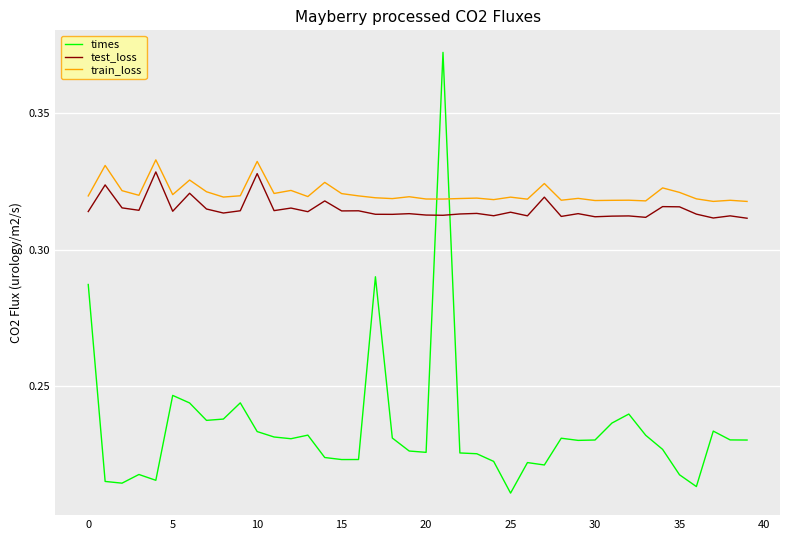

In test_loss, how many points are higher than both neighbors (excluding endpoints)?

15